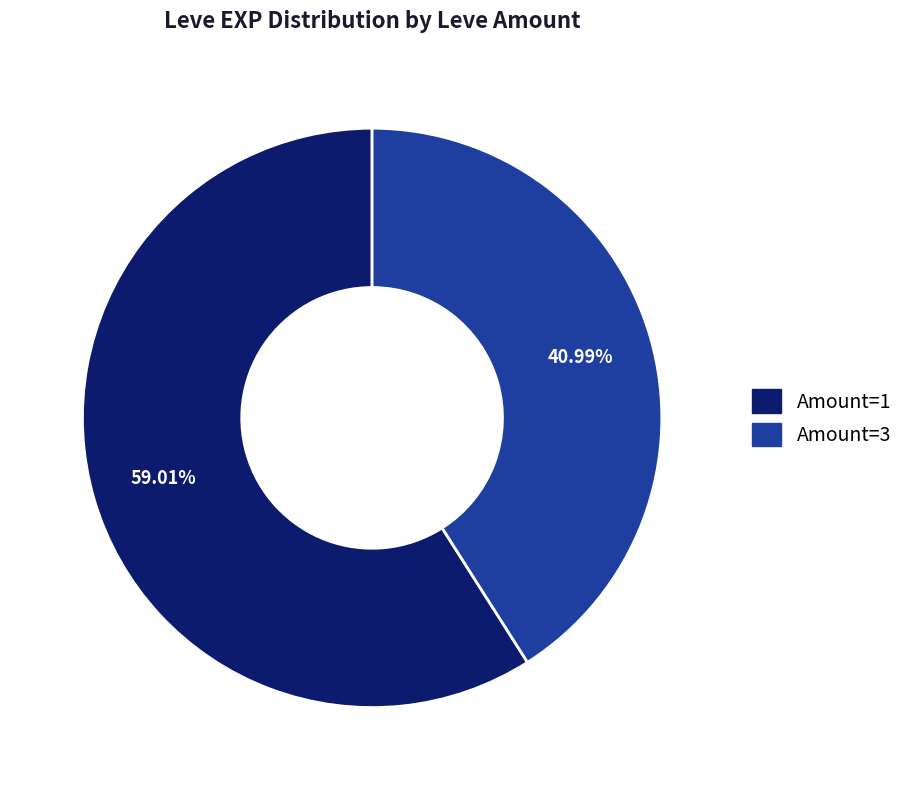

Does any single category account for the majority?

Yes